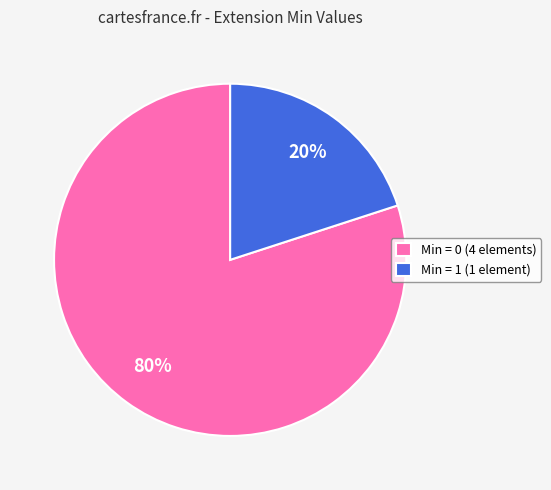

Which category accounts for the majority?

Min = 0 (4 elements)